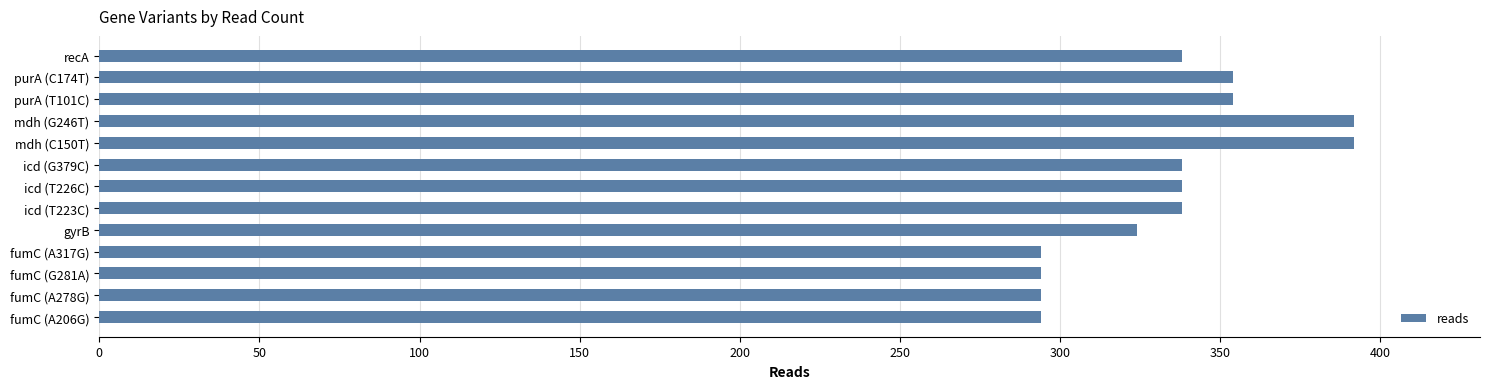

What is the maximum value shown in the chart?

392